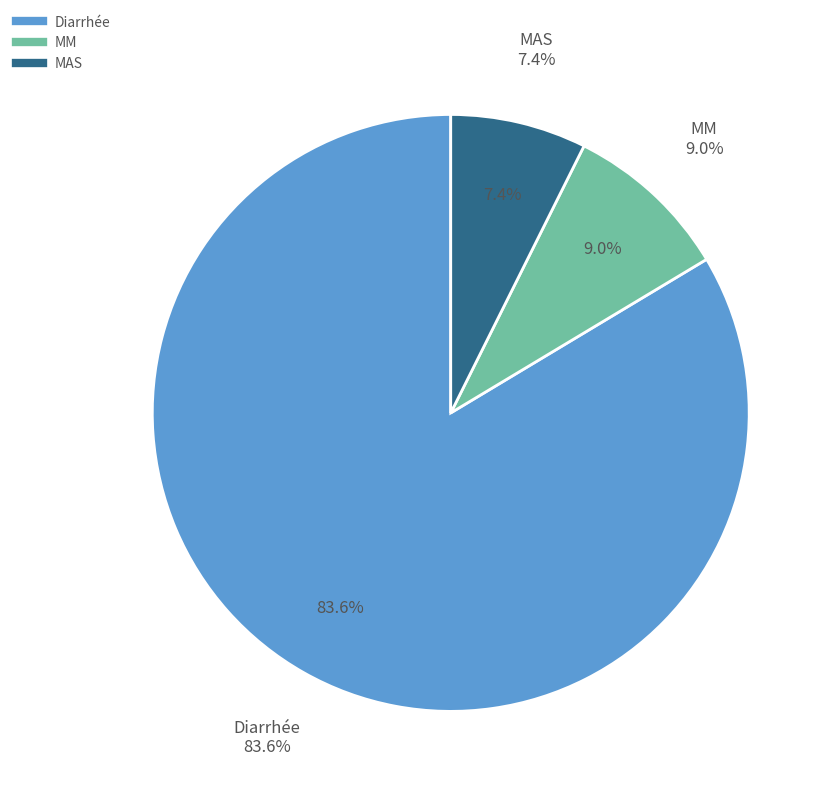

To the nearest percent, what portion does Diarrhée represent?

84%